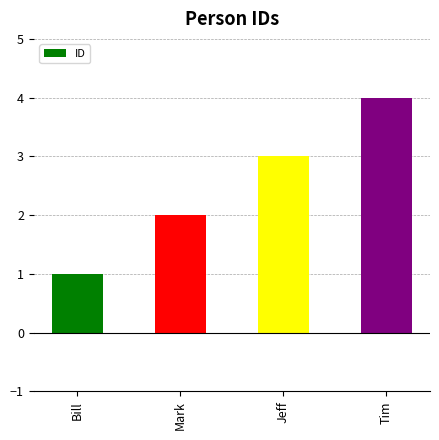

Which label corresponds to the largest value in the chart?

Tim